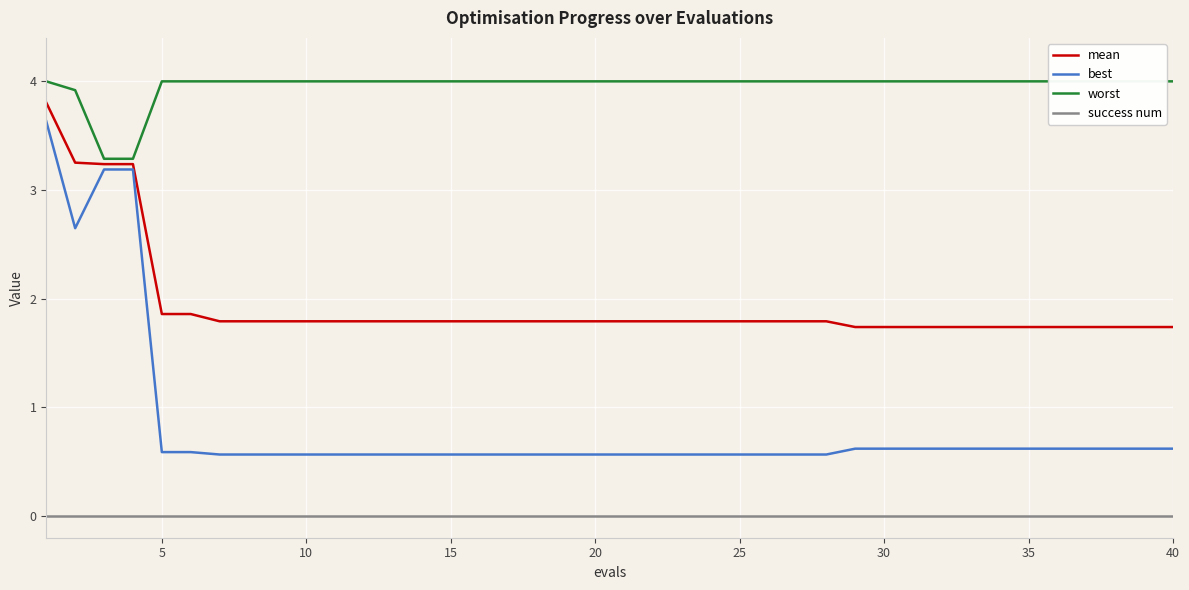

Reading left to right, what are all the values shown in this chart?

mean: 3.8	3.3	3.2	3.2	1.9	1.9	1.8	1.8	1.8	1.8	1.8	1.8	1.8	1.8	1.8	1.8	1.8	1.8	1.8	1.8	1.8	1.8	1.8	1.8	1.8	1.8	1.8	1.8	1.7	1.7	1.7	1.7	1.7	1.7	1.7	1.7	1.7	1.7	1.7	1.7
best: 3.6	2.6	3.2	3.2	0.6	0.6	0.6	0.6	0.6	0.6	0.6	0.6	0.6	0.6	0.6	0.6	0.6	0.6	0.6	0.6	0.6	0.6	0.6	0.6	0.6	0.6	0.6	0.6	0.6	0.6	0.6	0.6	0.6	0.6	0.6	0.6	0.6	0.6	0.6	0.6
worst: 4.0	3.9	3.3	3.3	4.0	4.0	4.0	4.0	4.0	4.0	4.0	4.0	4.0	4.0	4.0	4.0	4.0	4.0	4.0	4.0	4.0	4.0	4.0	4.0	4.0	4.0	4.0	4.0	4.0	4.0	4.0	4.0	4.0	4.0	4.0	4.0	4.0	4.0	4.0	4.0
success num: 0.0	0.0	0.0	0.0	0.0	0.0	0.0	0.0	0.0	0.0	0.0	0.0	0.0	0.0	0.0	0.0	0.0	0.0	0.0	0.0	0.0	0.0	0.0	0.0	0.0	0.0	0.0	0.0	0.0	0.0	0.0	0.0	0.0	0.0	0.0	0.0	0.0	0.0	0.0	0.0